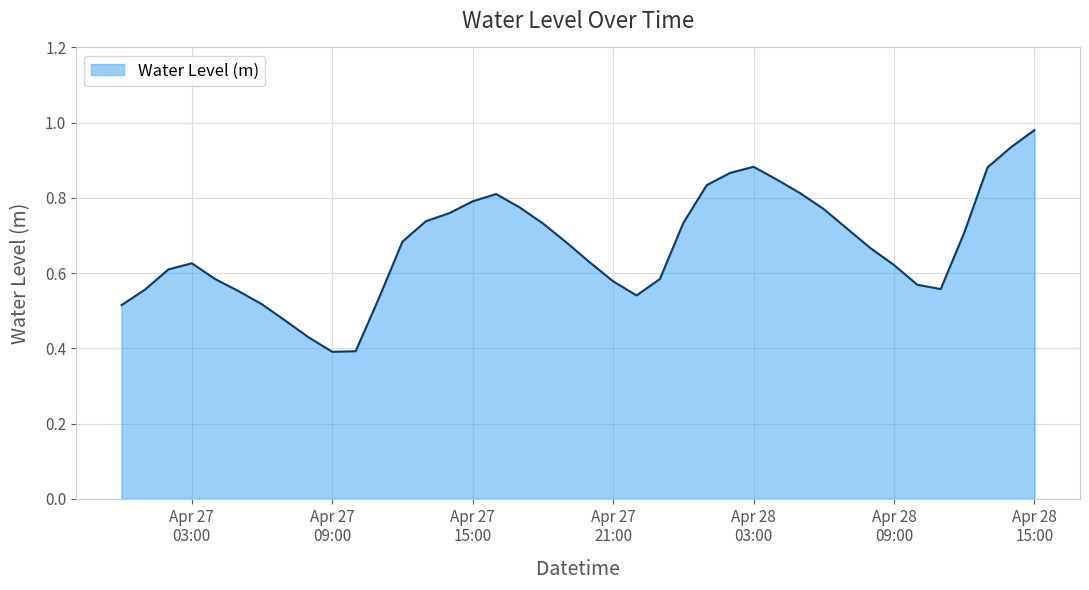

List the labels in order of value, smallest first.

2025-04-27 09:00:00, 2025-04-27 10:00:00, 2025-04-27 08:00:00, 2025-04-27 07:00:00, 2025-04-27 00:00:00, 2025-04-27 06:00:00, 2025-04-27 11:00:00, 2025-04-27 22:00:00, 2025-04-27 05:00:00, 2025-04-27 01:00:00, 2025-04-28 11:00:00, 2025-04-28 10:00:00, 2025-04-27 21:00:00, 2025-04-27 04:00:00, 2025-04-27 23:00:00, 2025-04-27 02:00:00, 2025-04-28 09:00:00, 2025-04-27 03:00:00, 2025-04-27 20:00:00, 2025-04-28 08:00:00, 2025-04-27 19:00:00, 2025-04-27 12:00:00, 2025-04-28 12:00:00, 2025-04-28 07:00:00, 2025-04-27 18:00:00, 2025-04-28 00:00:00, 2025-04-27 13:00:00, 2025-04-27 14:00:00, 2025-04-28 06:00:00, 2025-04-27 17:00:00, 2025-04-27 15:00:00, 2025-04-27 16:00:00, 2025-04-28 05:00:00, 2025-04-28 01:00:00, 2025-04-28 04:00:00, 2025-04-28 02:00:00, 2025-04-28 13:00:00, 2025-04-28 03:00:00, 2025-04-28 14:00:00, 2025-04-28 15:00:00